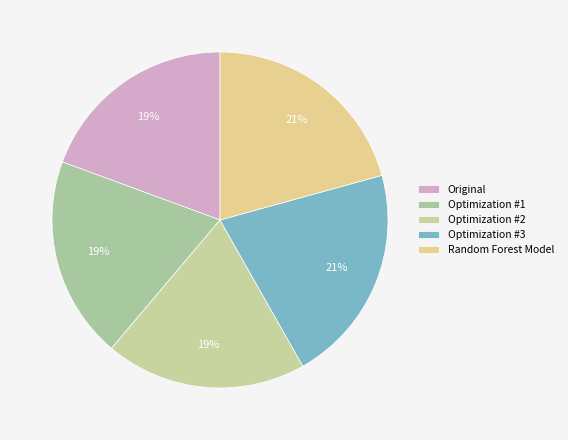

Combined, what portion of the pie is Optimization #2 and Optimization #3?

40.4%